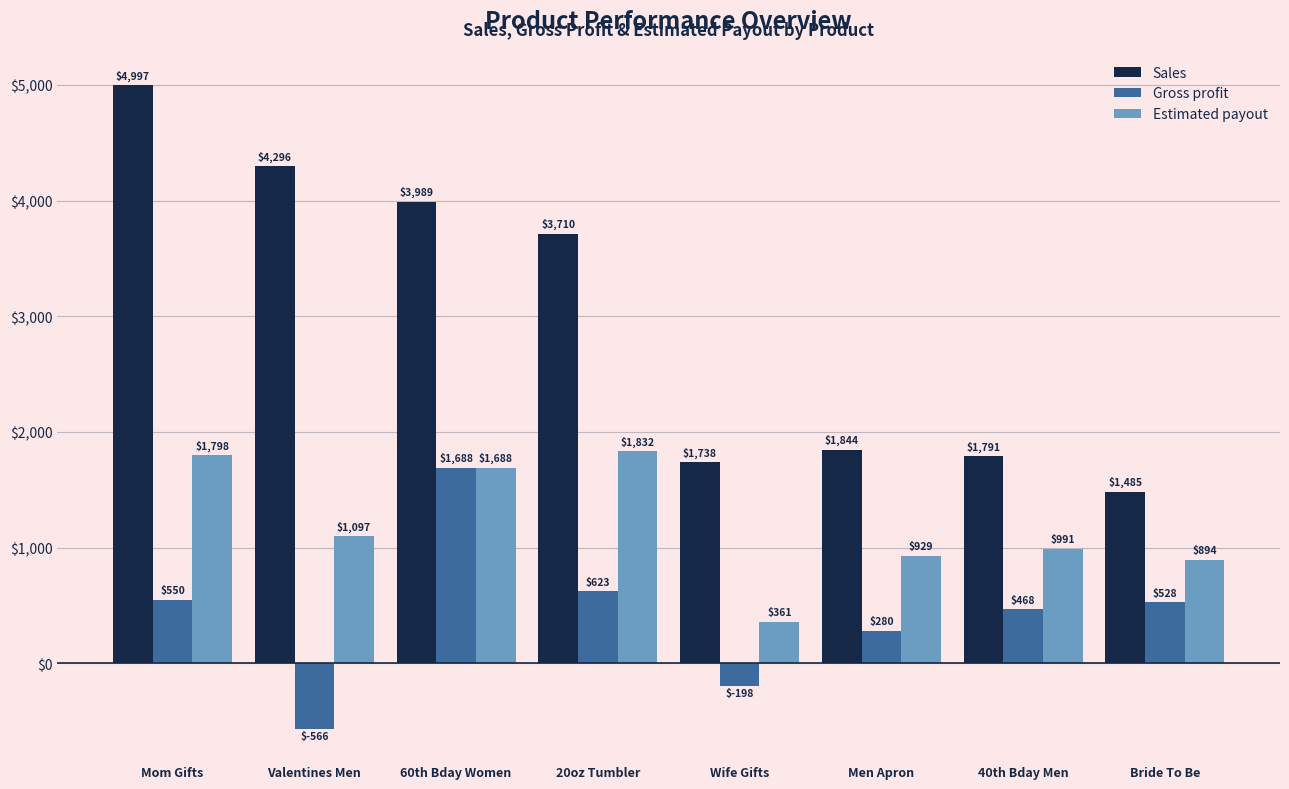

Between Mom Gifts and 60th Bday Women, which series saw the biggest shift?

Gross profit